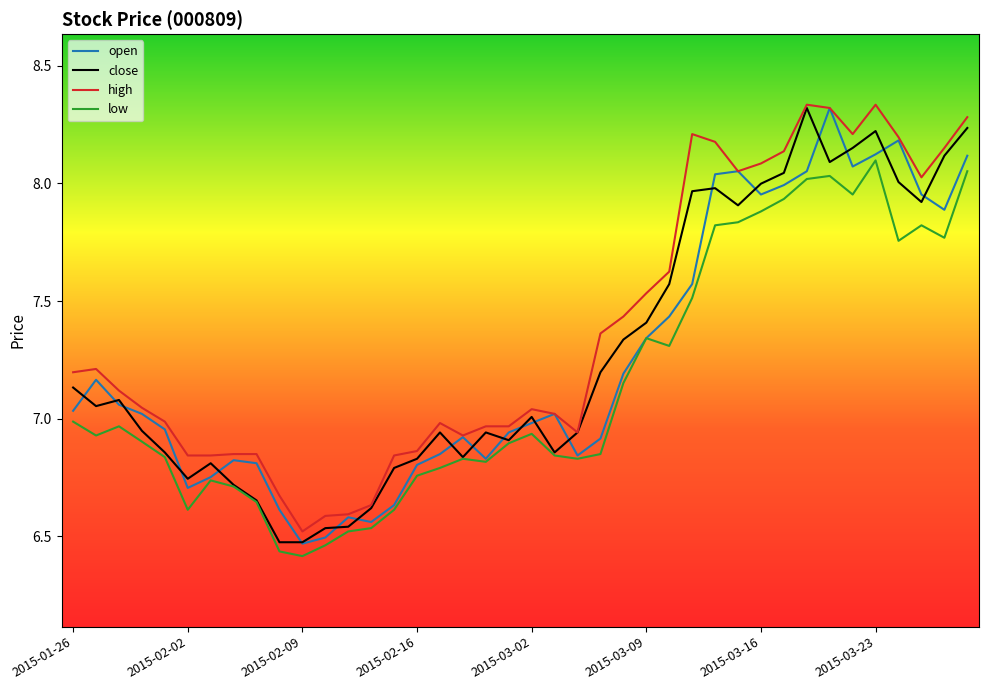

Does the chart have visible grid lines?

No